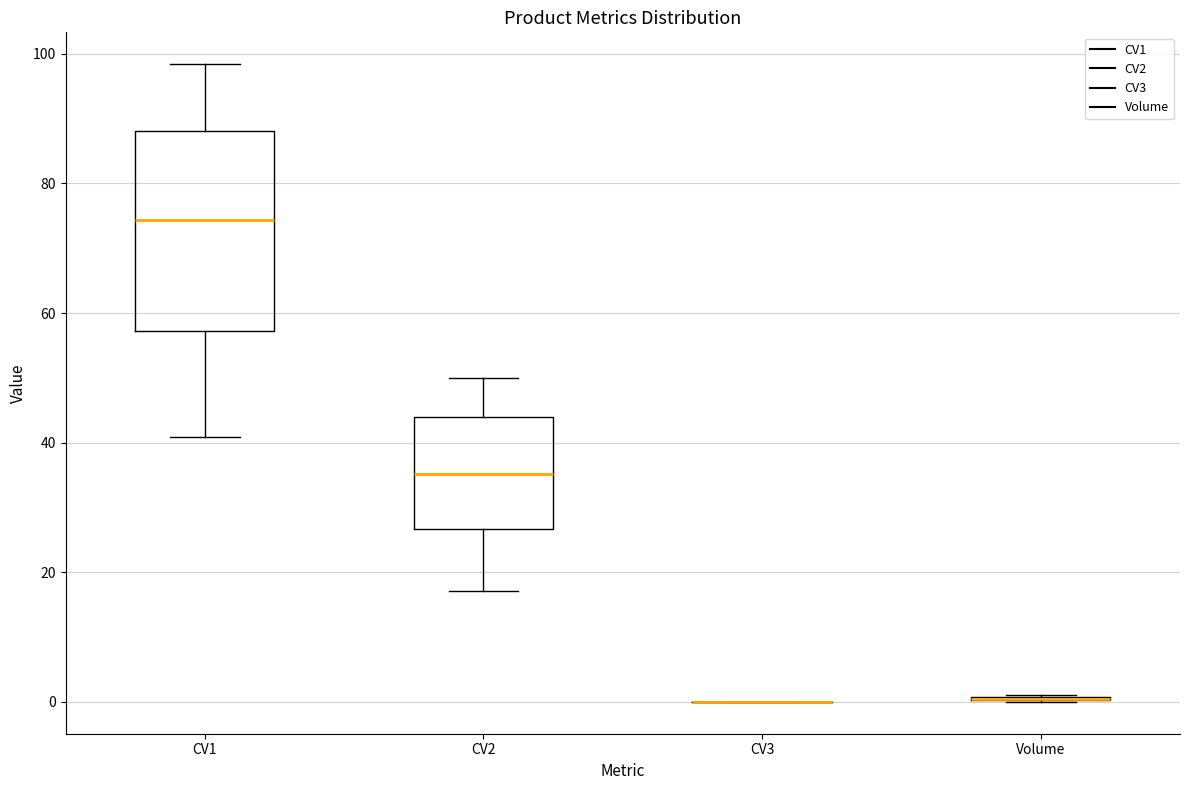

Which box is the tallest, from its lower edge to its upper edge?

CV1